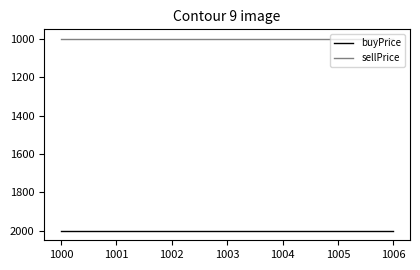

List the series in order of their peak value, highest first.

buyPrice, sellPrice